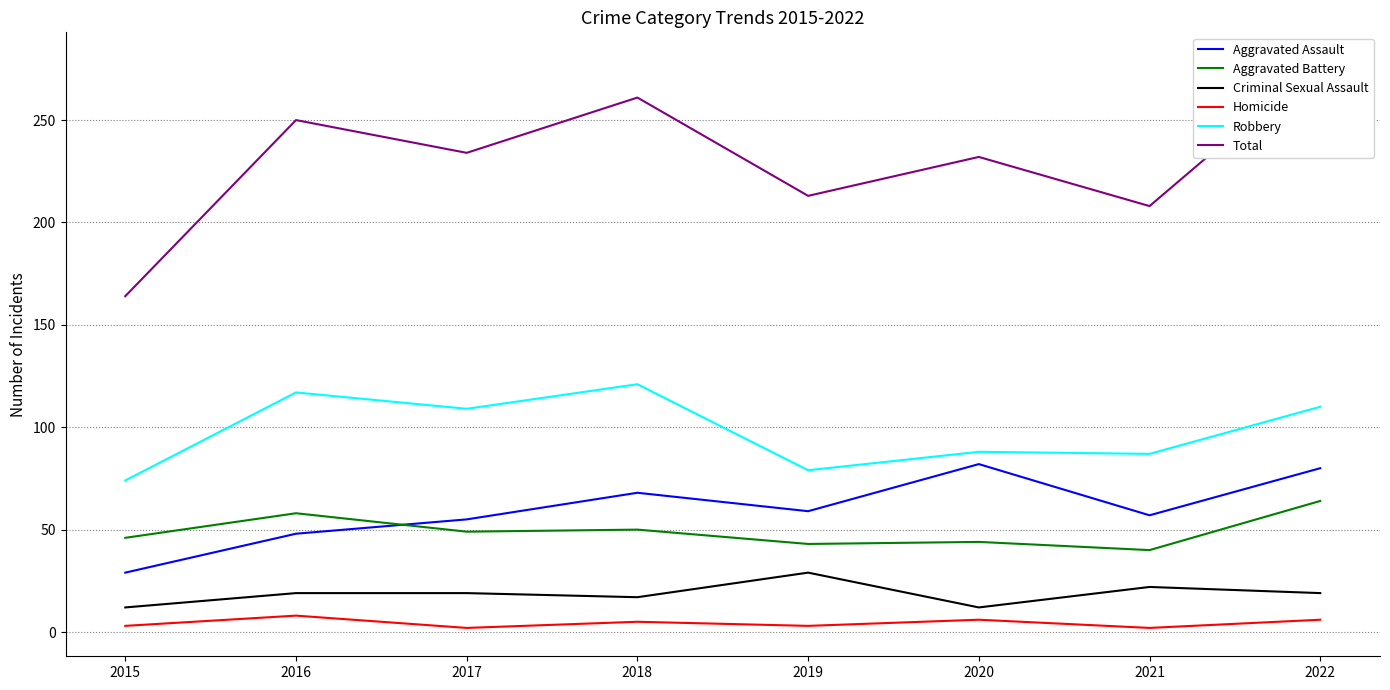

What is the difference between the second highest and minimum values in the Aggravated Battery series?

18